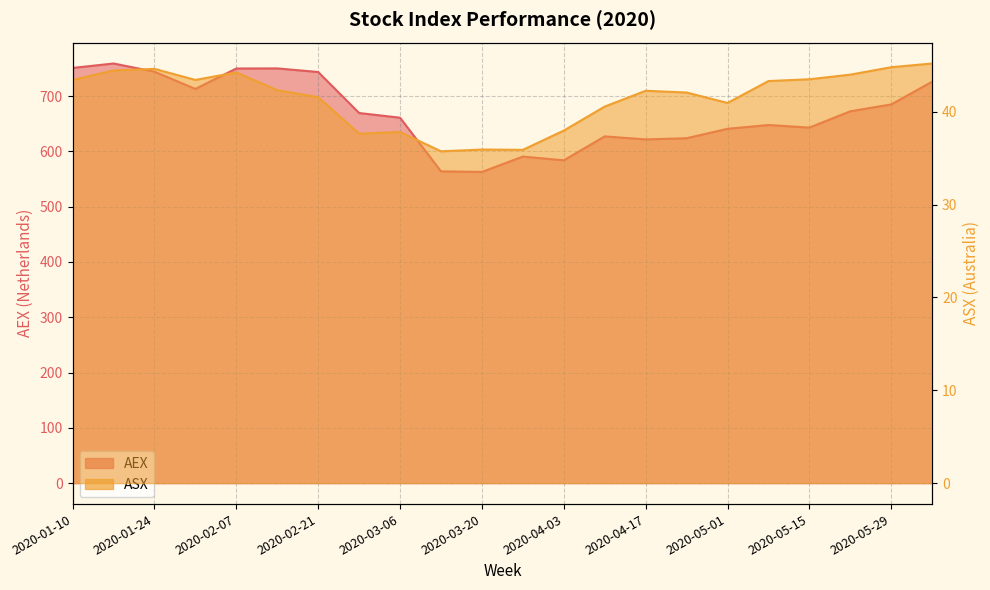

What is the sum of the AEX values at 2020-02-07 and 2020-05-01?

1390.8